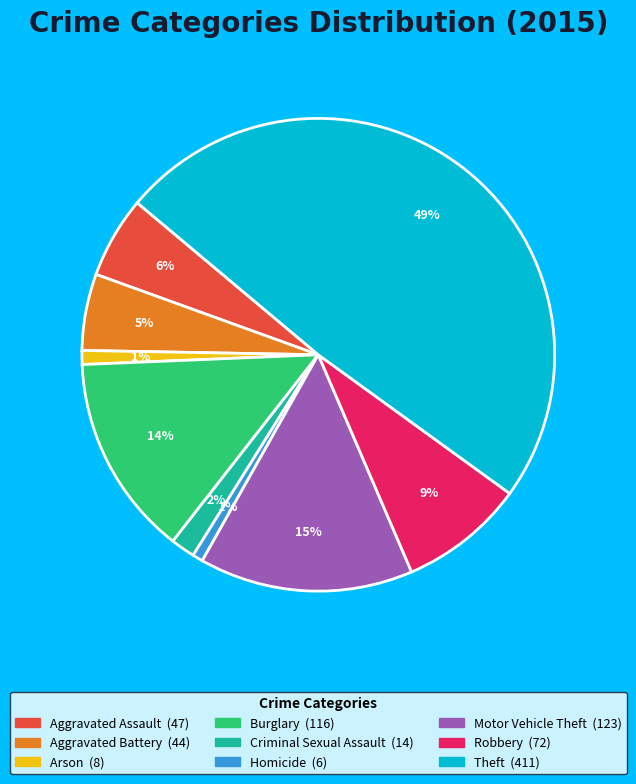

Is the sum of Burglary and Motor Vehicle Theft greater than half?

No